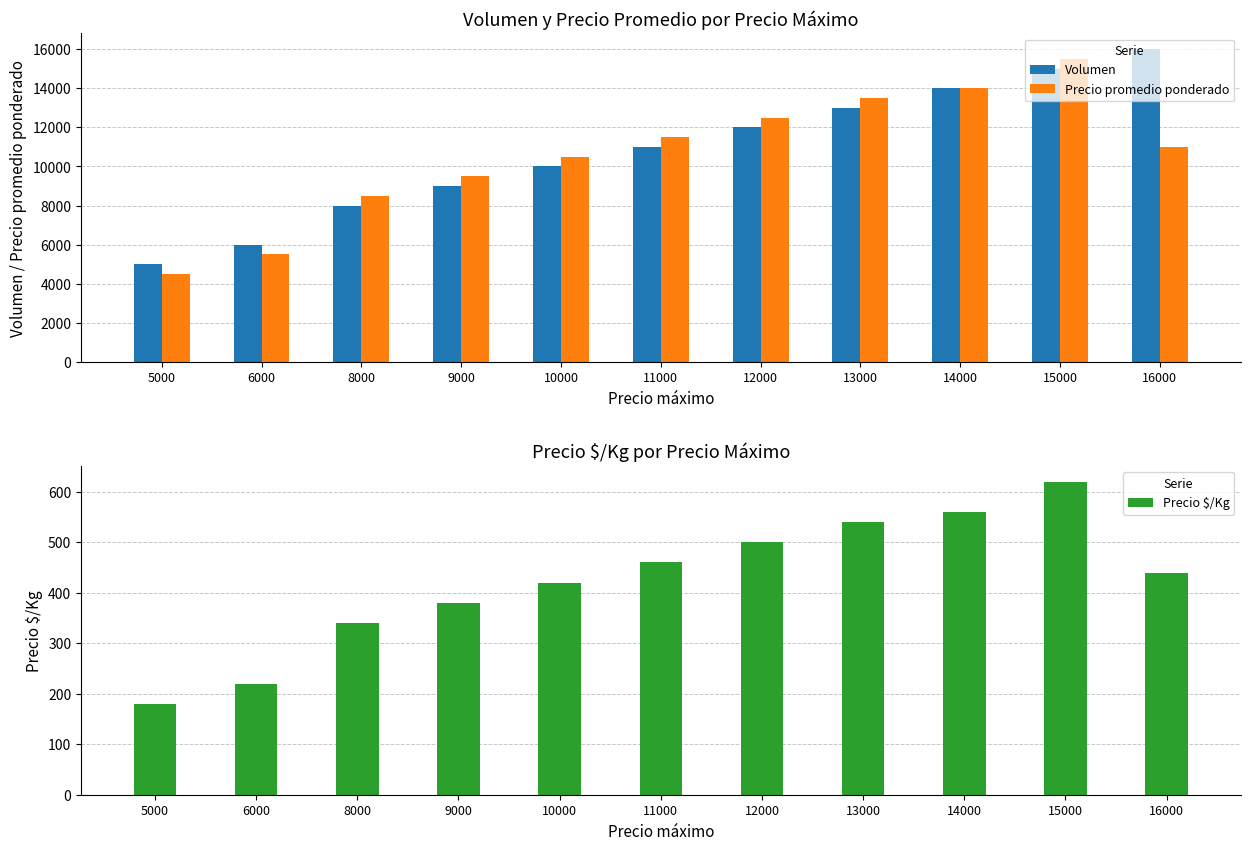

Count the number of categories in the chart.

11